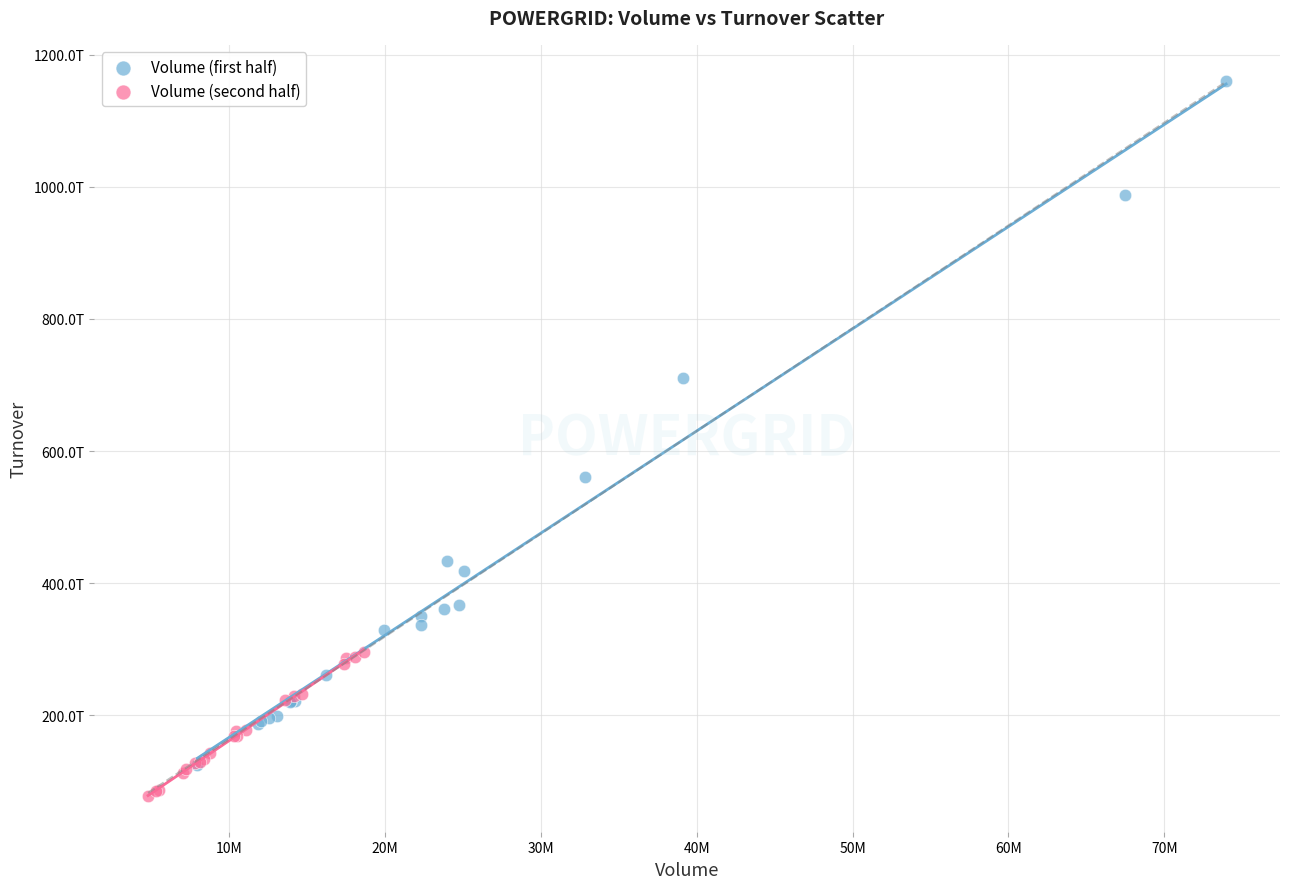

Which series reaches the maximum Y coordinate?

Volume (first half)